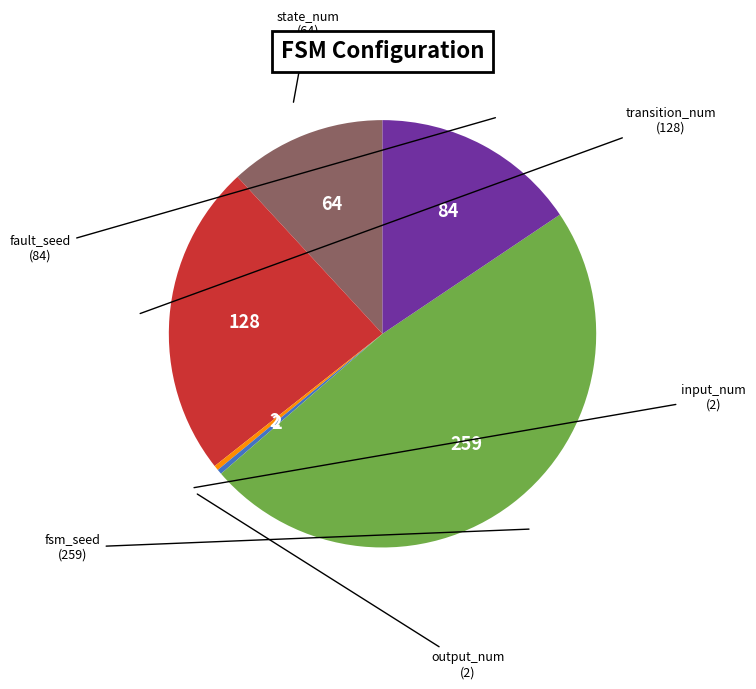

Is there a majority slice in this chart?

No